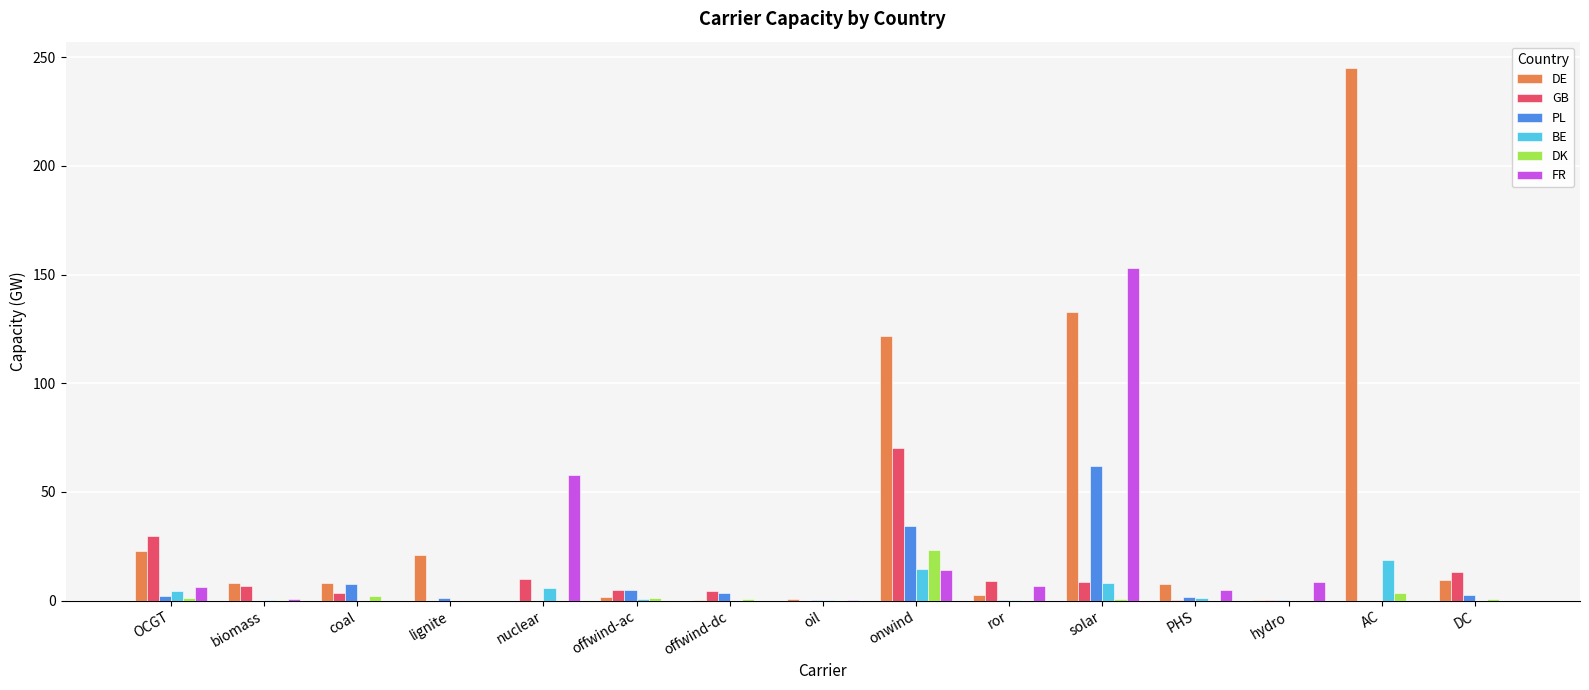

How many groups of bars are there?

15